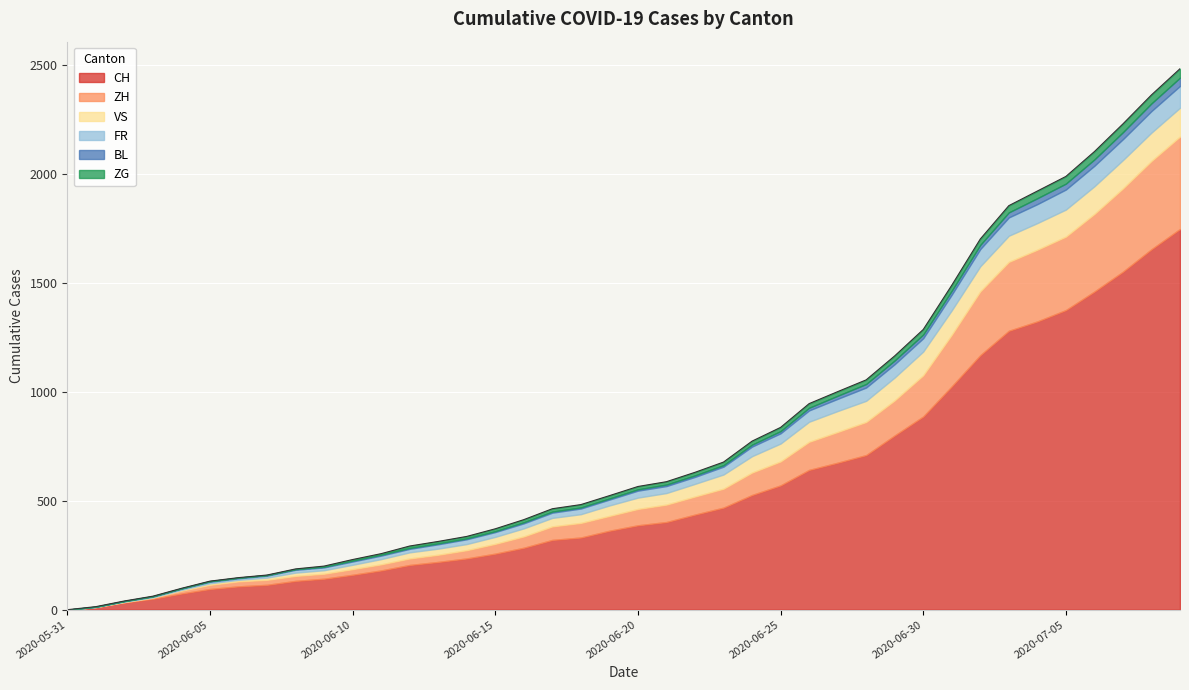

Where is BL nearest to the value 19?

2020-07-02